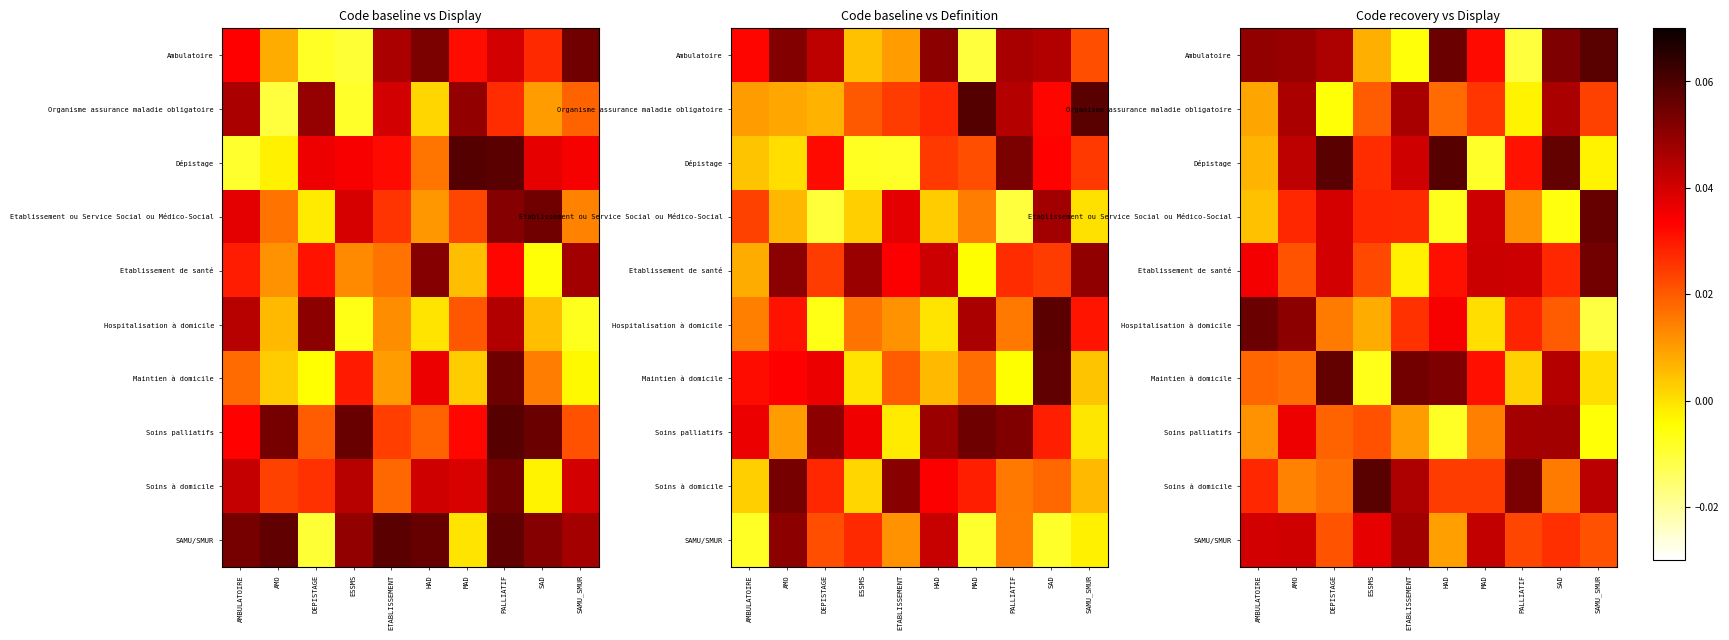

How many data points in Etablissement de santé are above 0?

9